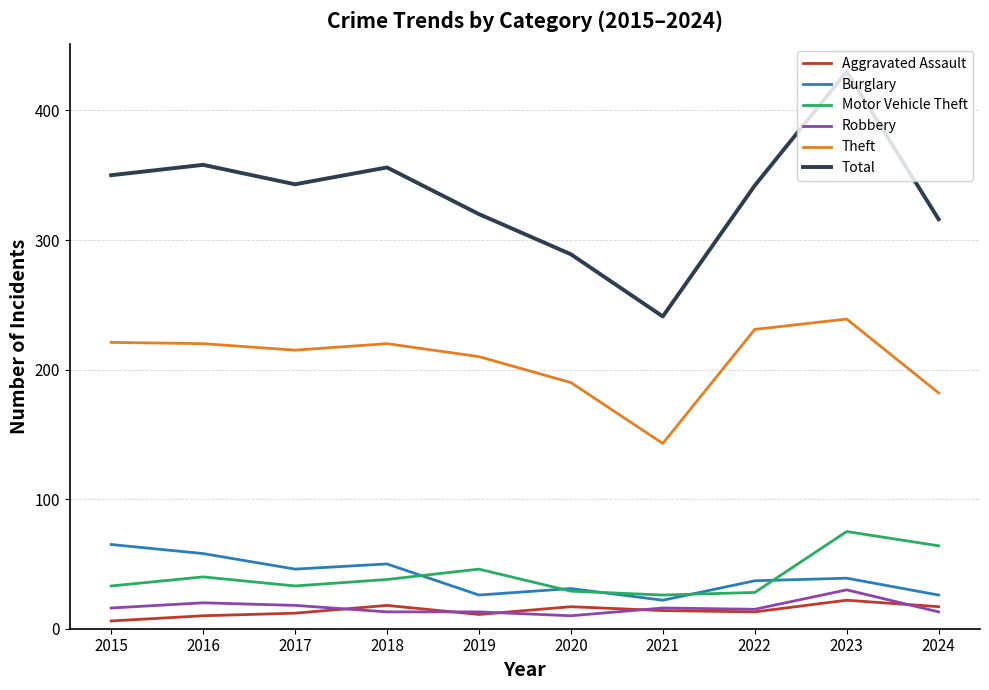

Which series has the widest spread of values?

Total